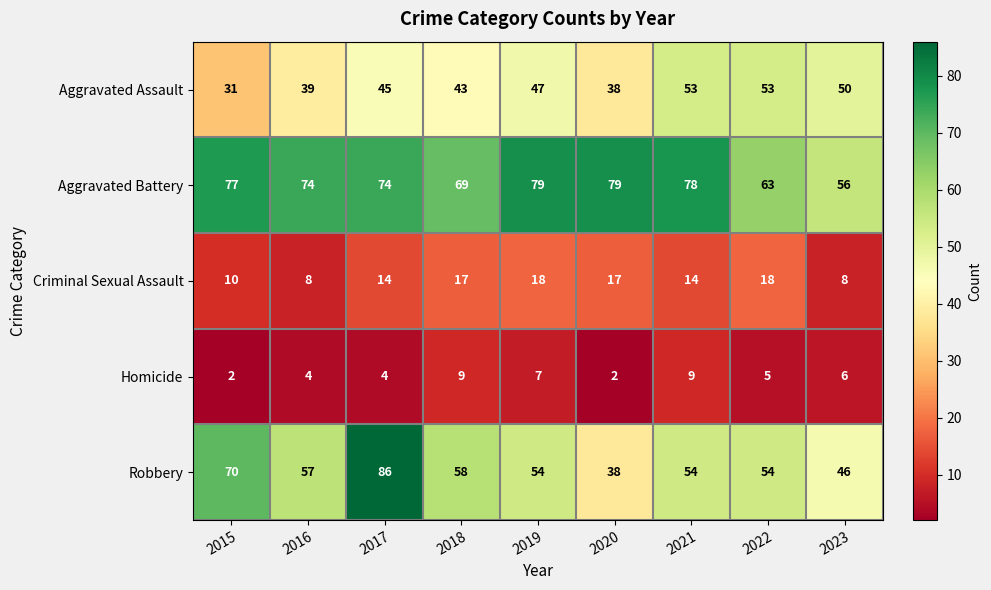

At which label does Aggravated Assault reach its minimum?

2015